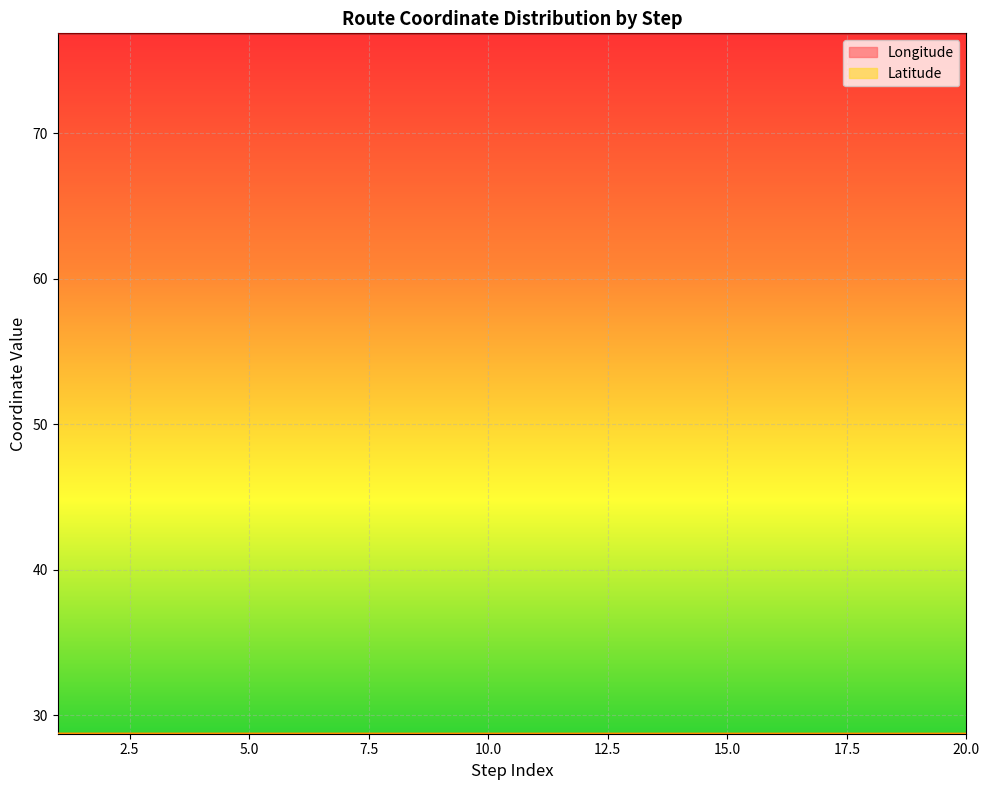

The Longitude series shows 76.9 at 1. True or false?

True